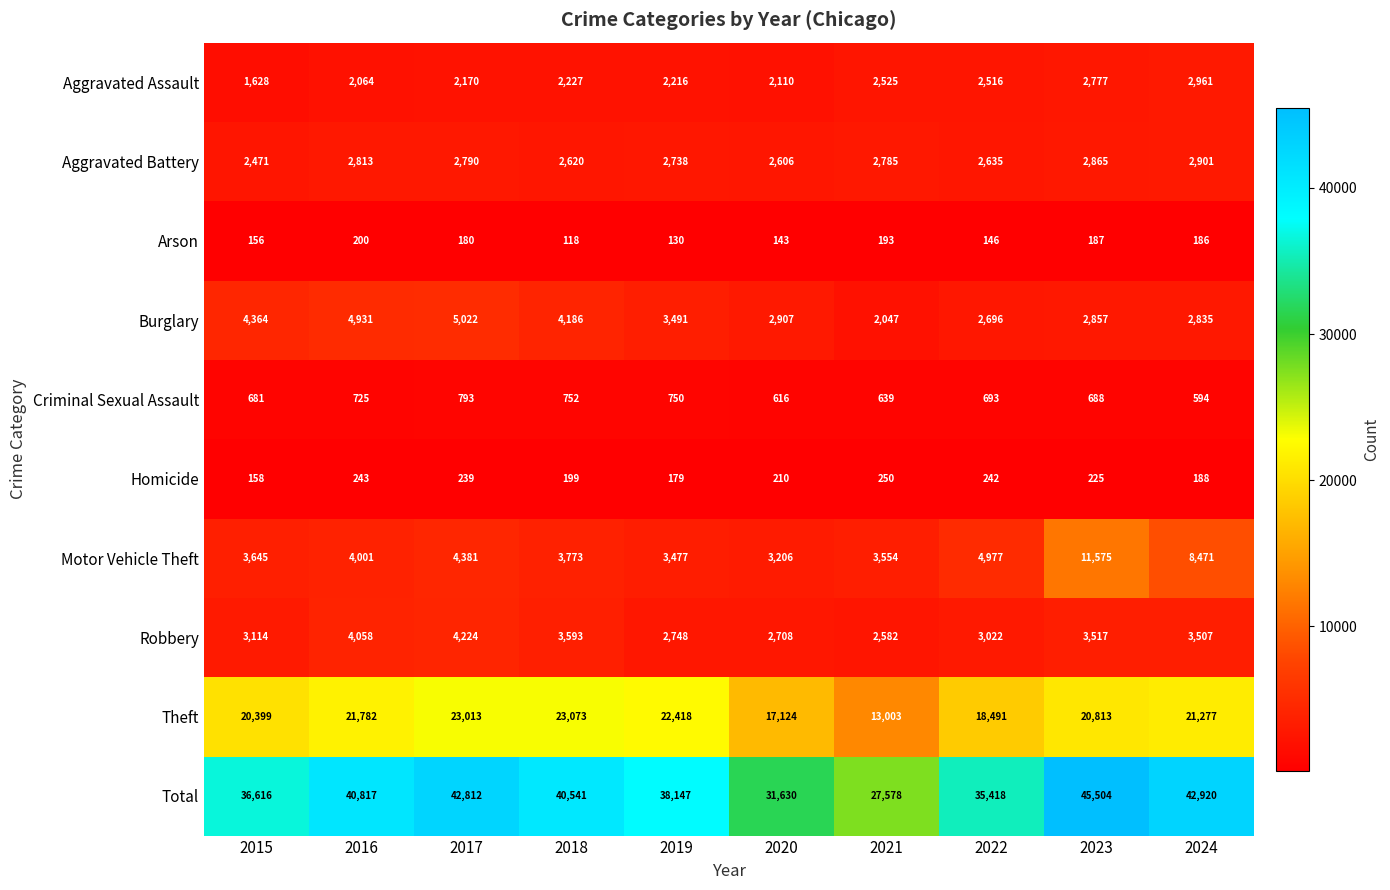

What is the difference between the maximum and minimum values in the Robbery series?

1642